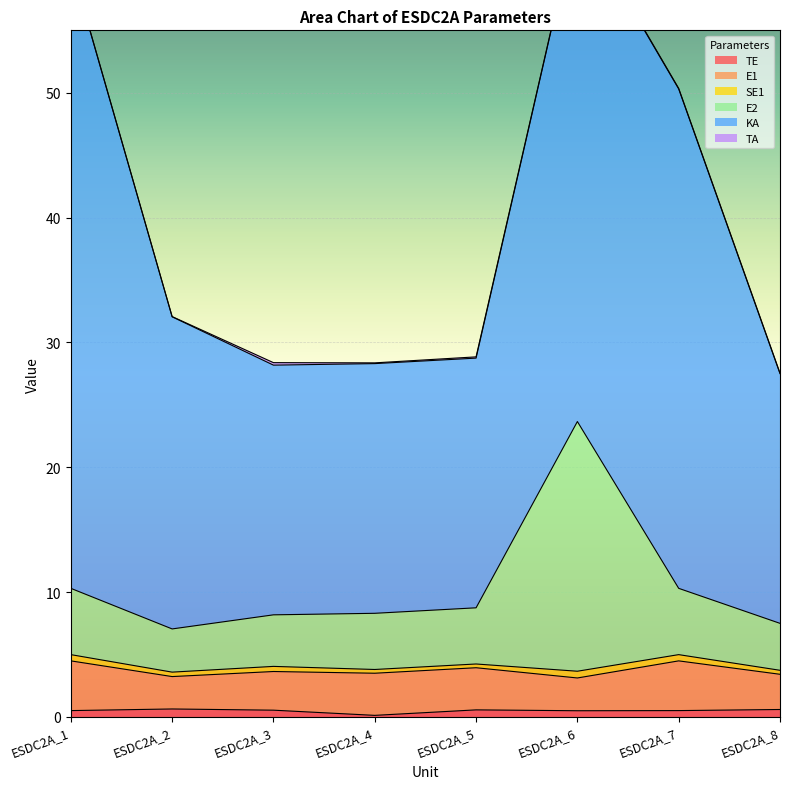

True or false: E1 has a value of 0.7 at ESDC2A_2.

False